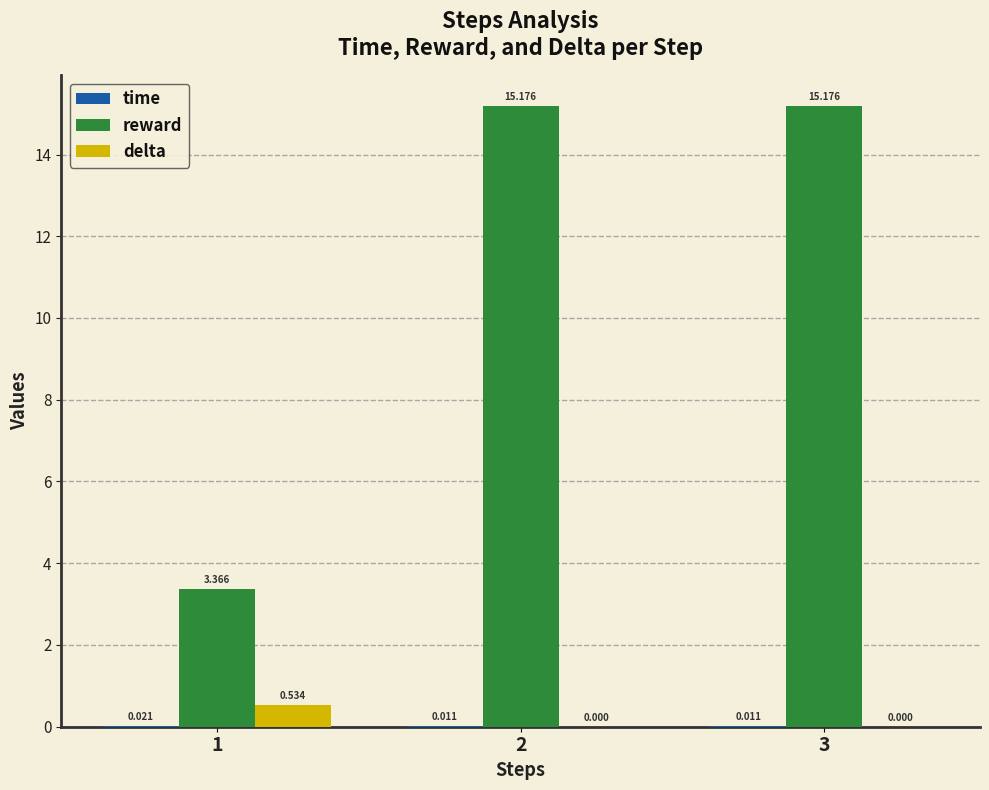

Which series has the largest total across all categories?

reward